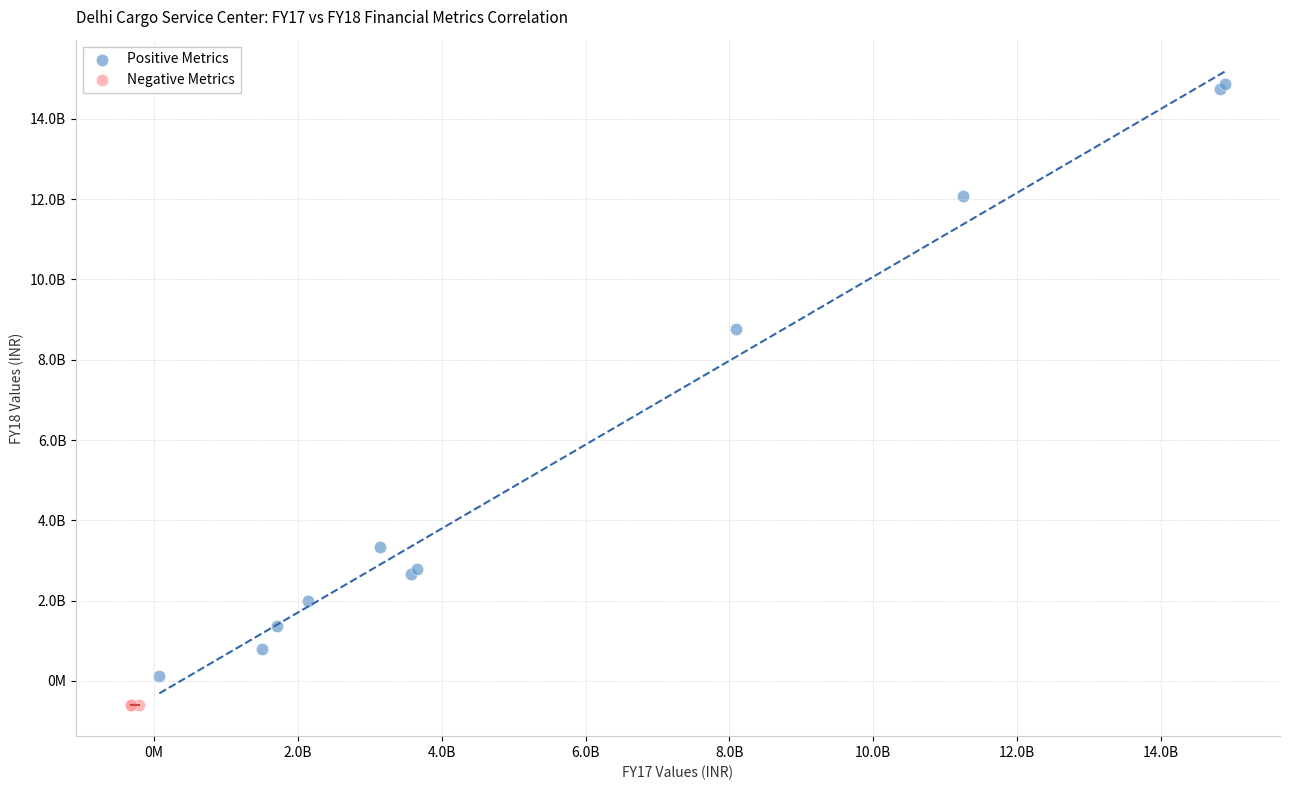

What are all the series names shown in the legend?

Positive Metrics, Negative Metrics